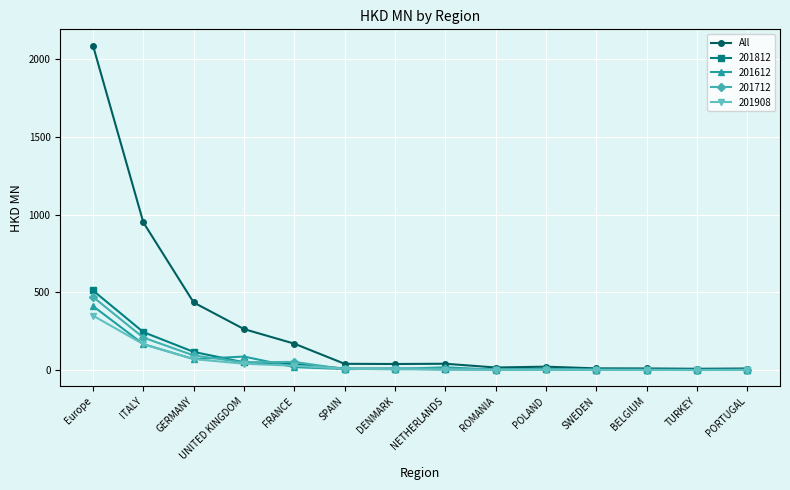

What is the greatest value displayed?

2088.8